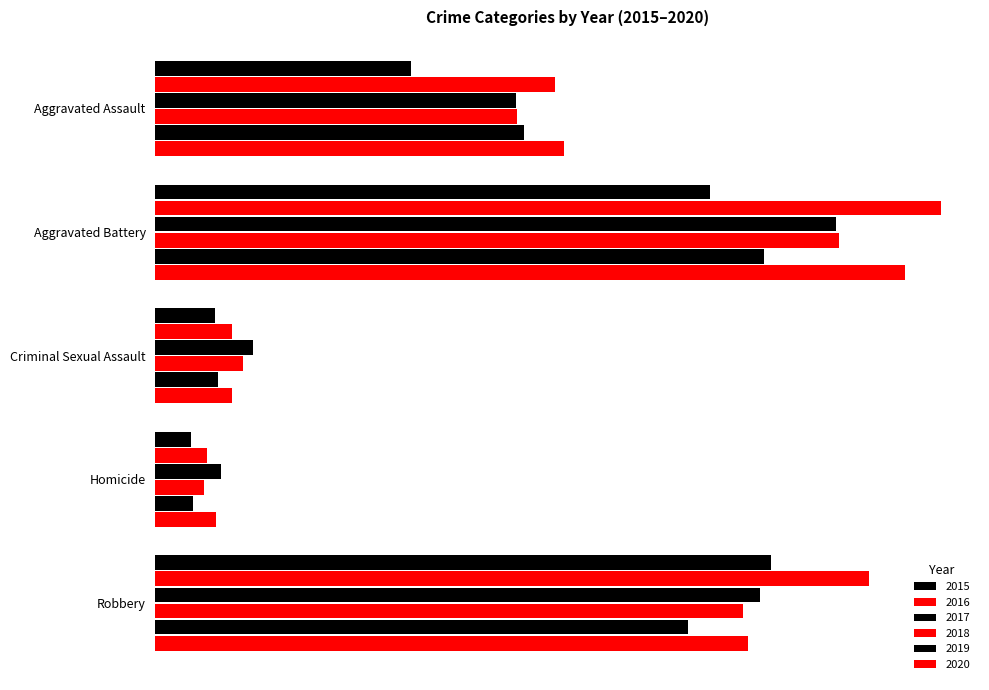

What is the minimum value shown in the chart?

23